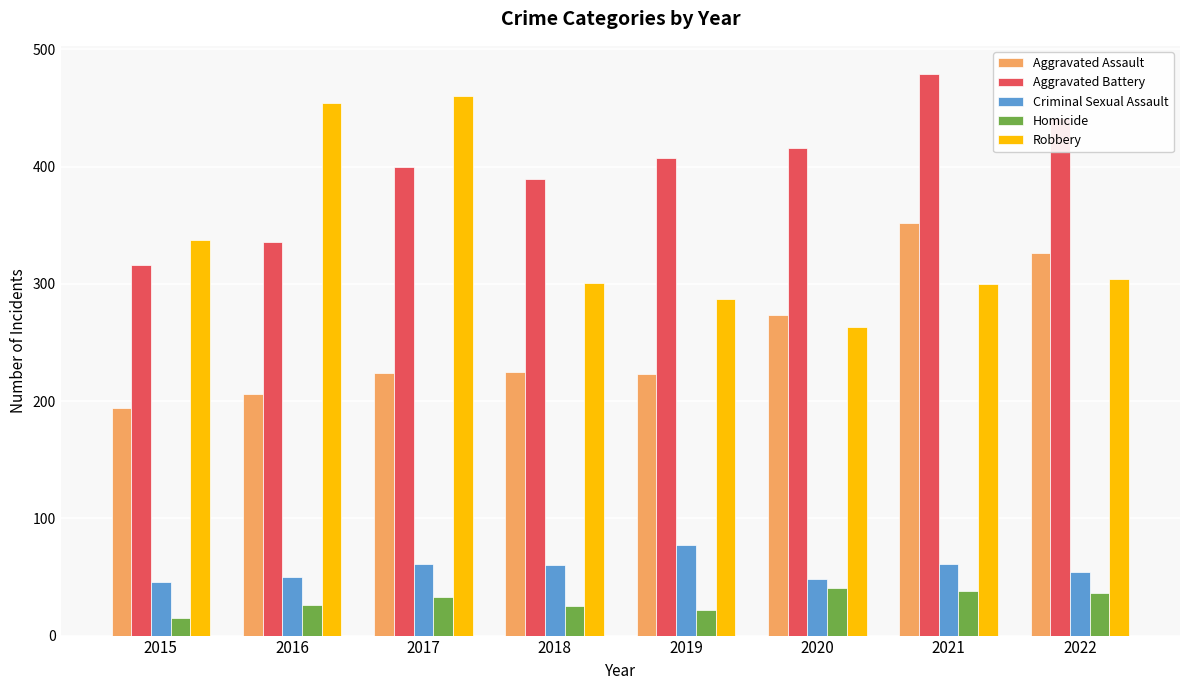

At which category is the sum across all series the highest?

2021